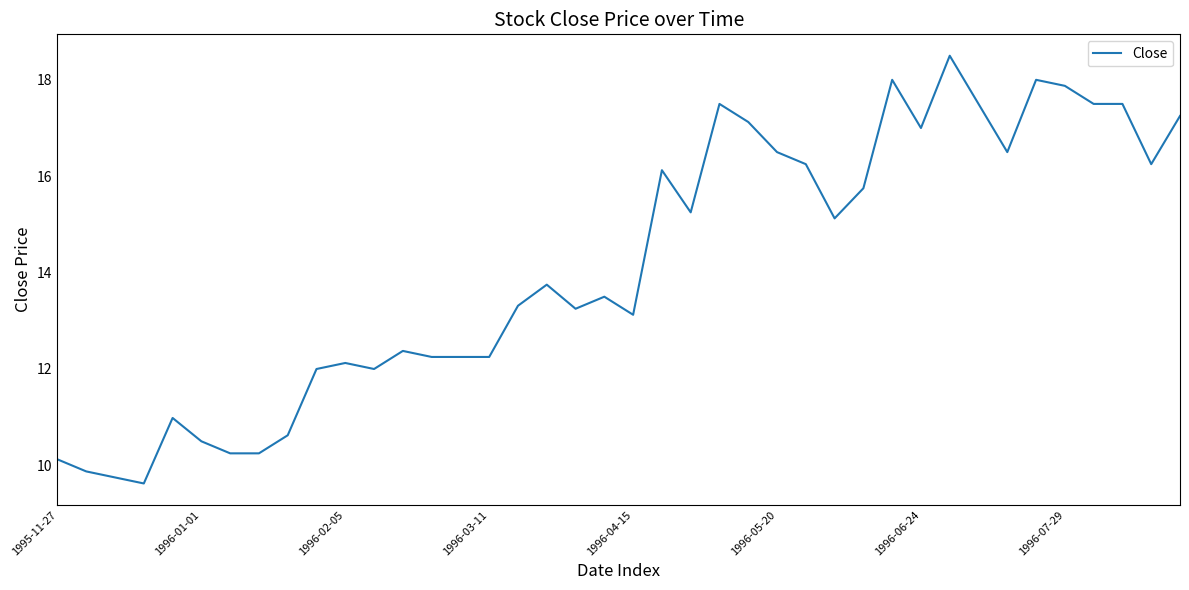

What is the minimum value shown in the chart?

9.6